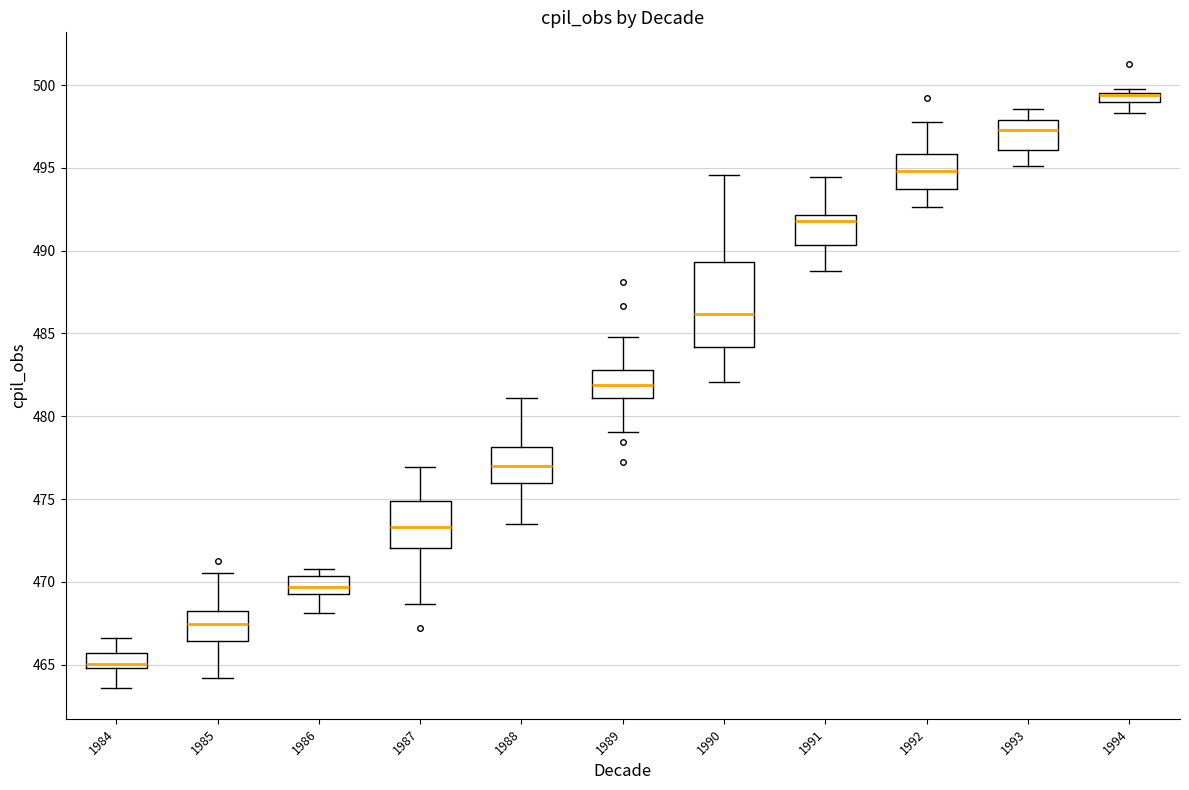

Where does the lower whisker of the box at x = 1987 end on the y-axis? The values are not printed on the chart, so give them approximately, as read against the axis.

468.5